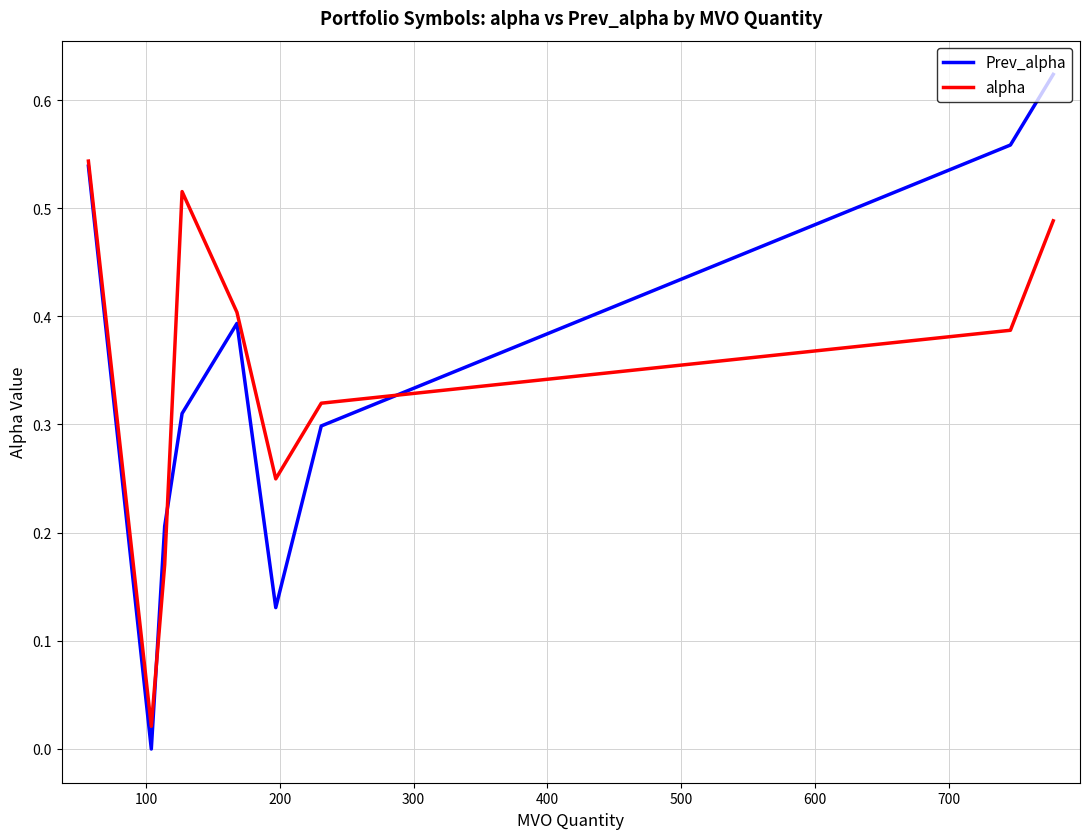

List the series in order of their peak value, lowest first.

alpha, Prev_alpha